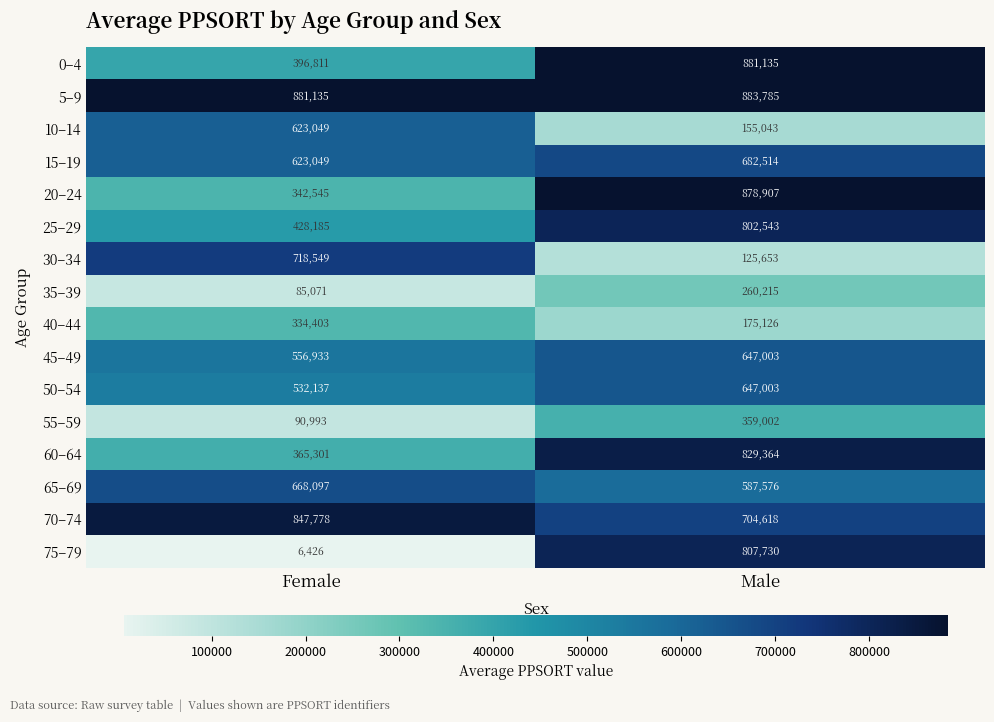

List the labels in order of 60–64 value, largest first.

Male, Female